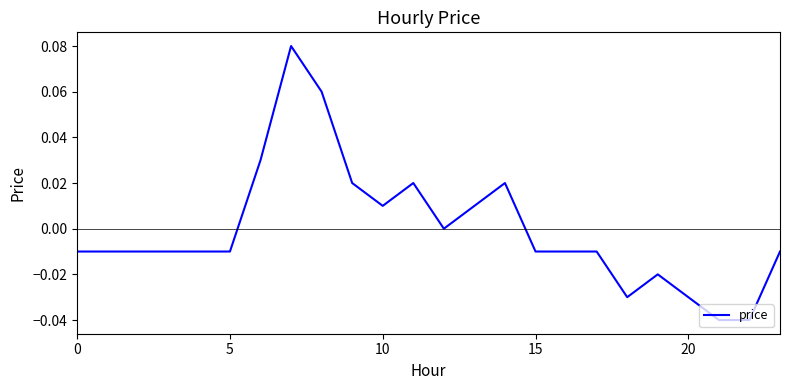

Is this an area chart (filled region under the line)?

No